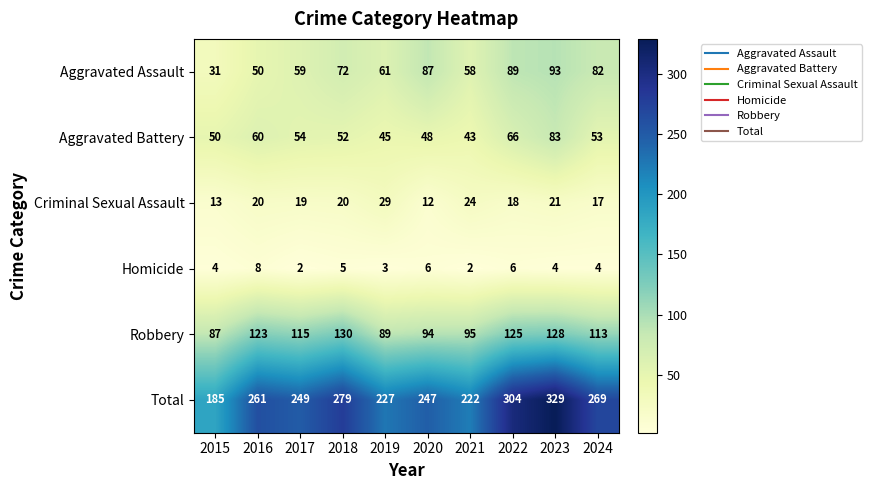

Which series has the largest total across all categories?

Total